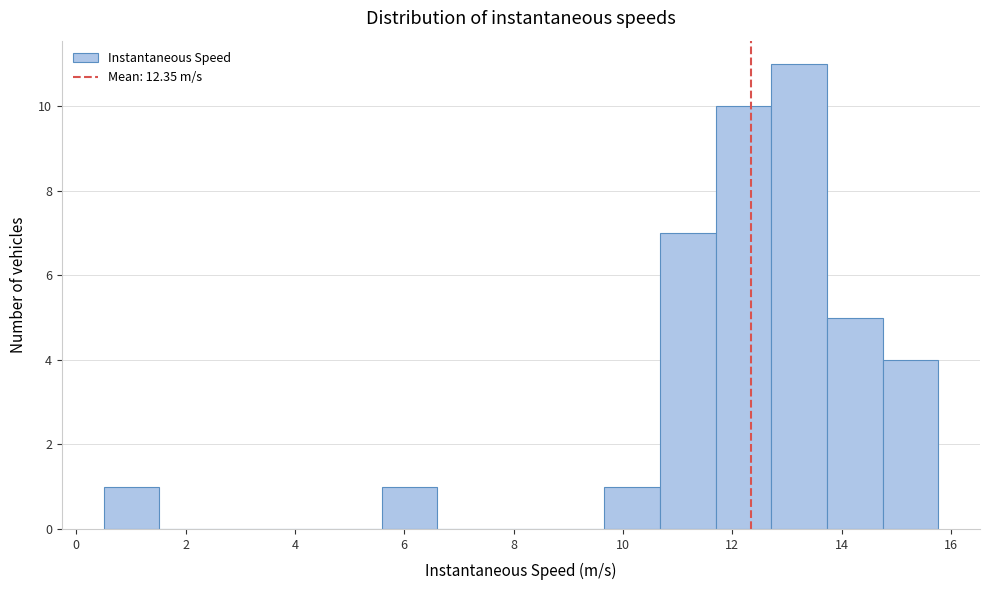

What is the height of the bar covering 11.6 to 12.8 on the x-axis? Neither the bar edges nor the heights are printed on the chart, so give them approximately, as read against the axes.

10